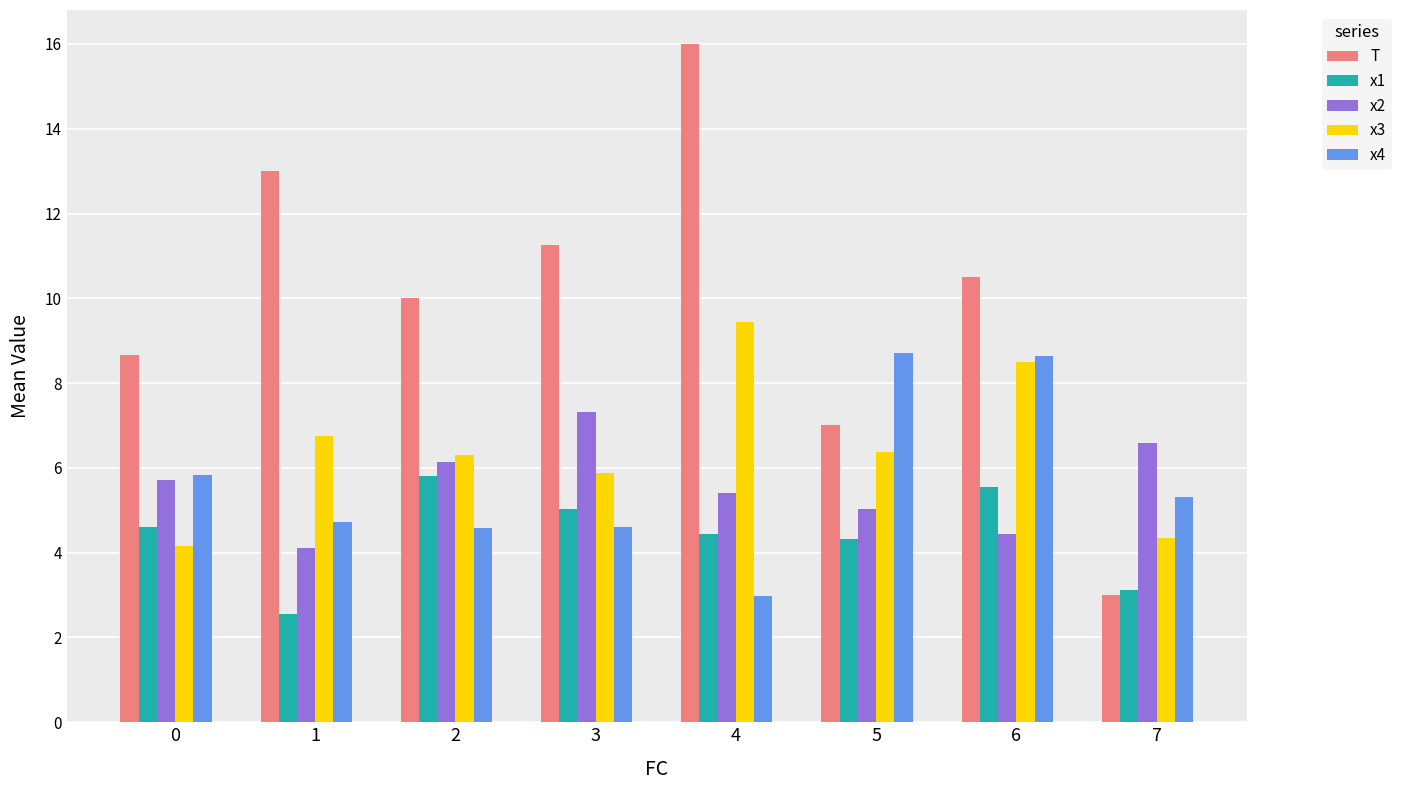

Between 4 and 5, which series saw the biggest shift?

T